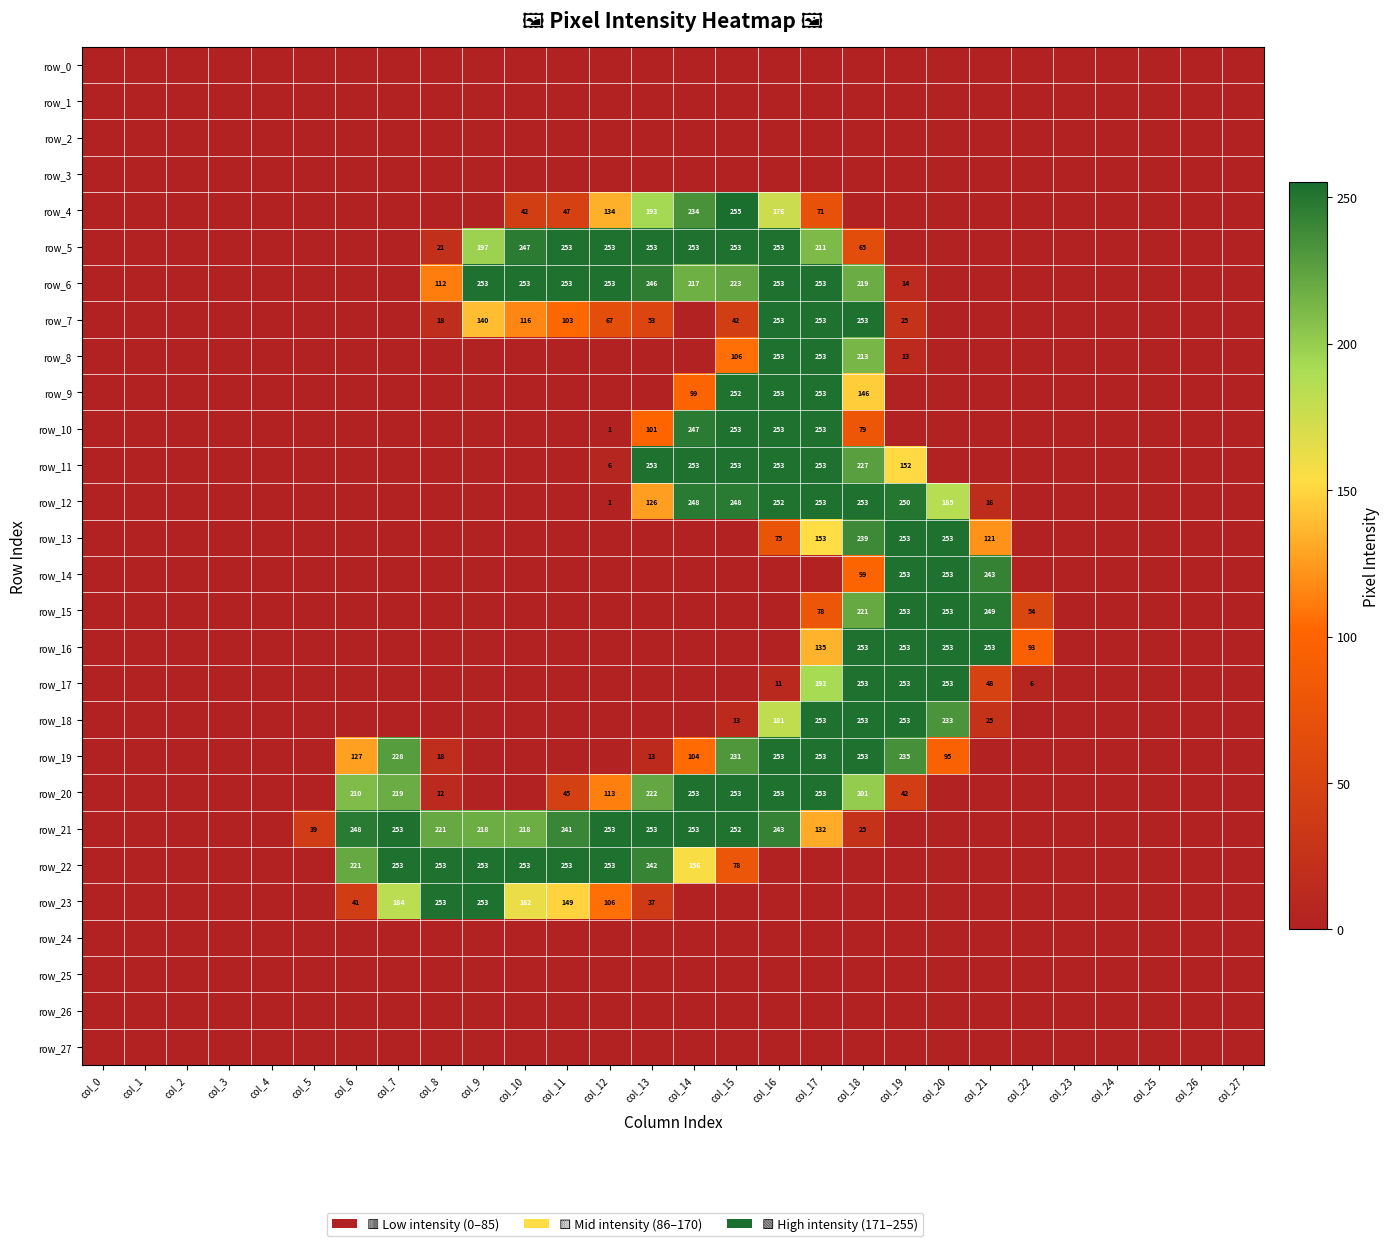

How many categories are shown in the chart?

28